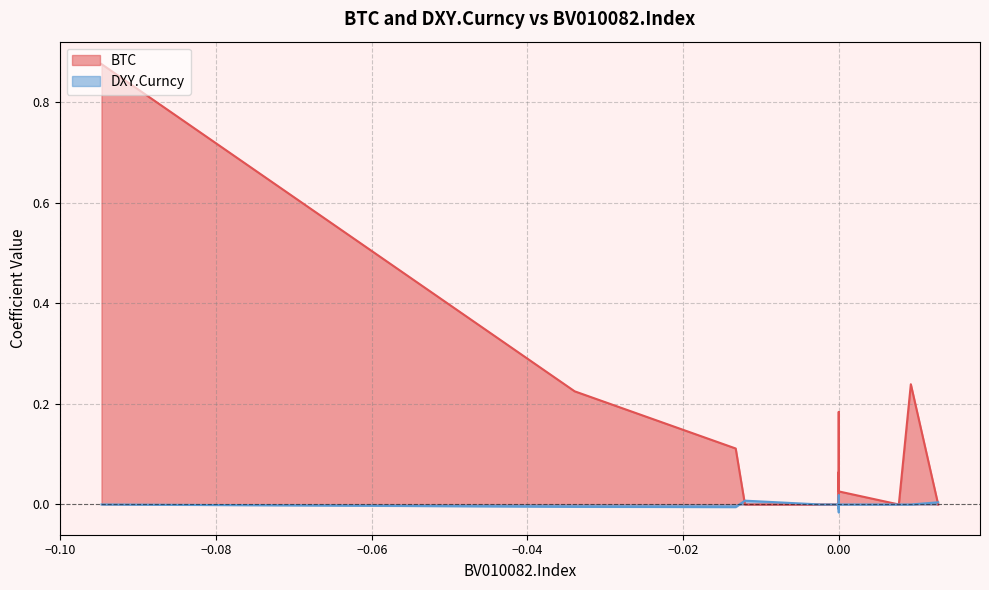

How many interior local valleys does the DXY.Curncy series have?

4